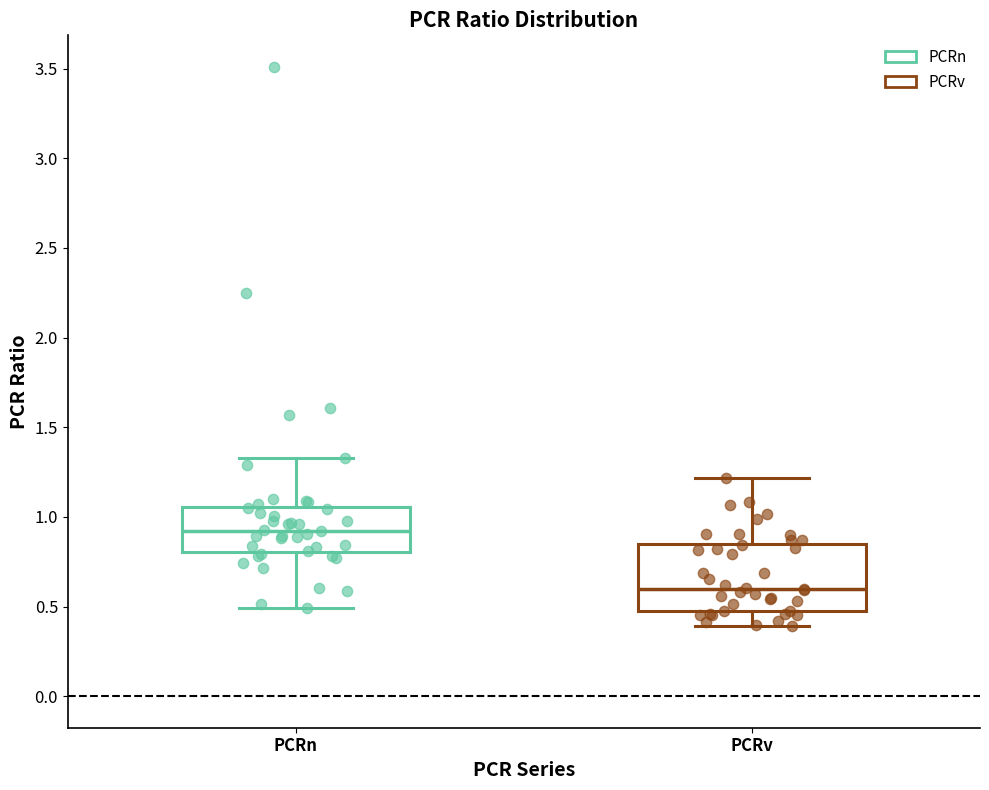

Where does the median line of the box for PCRn sit on the y-axis? The values are not printed on the chart, so give them approximately, as read against the axis.

0.90